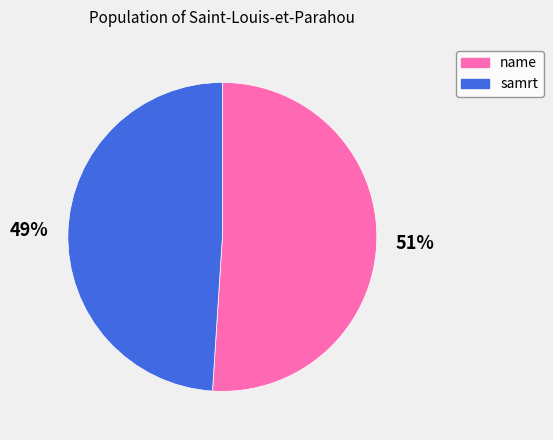

To the nearest percent, what is the difference between the name and samrt slice percentages?

2%